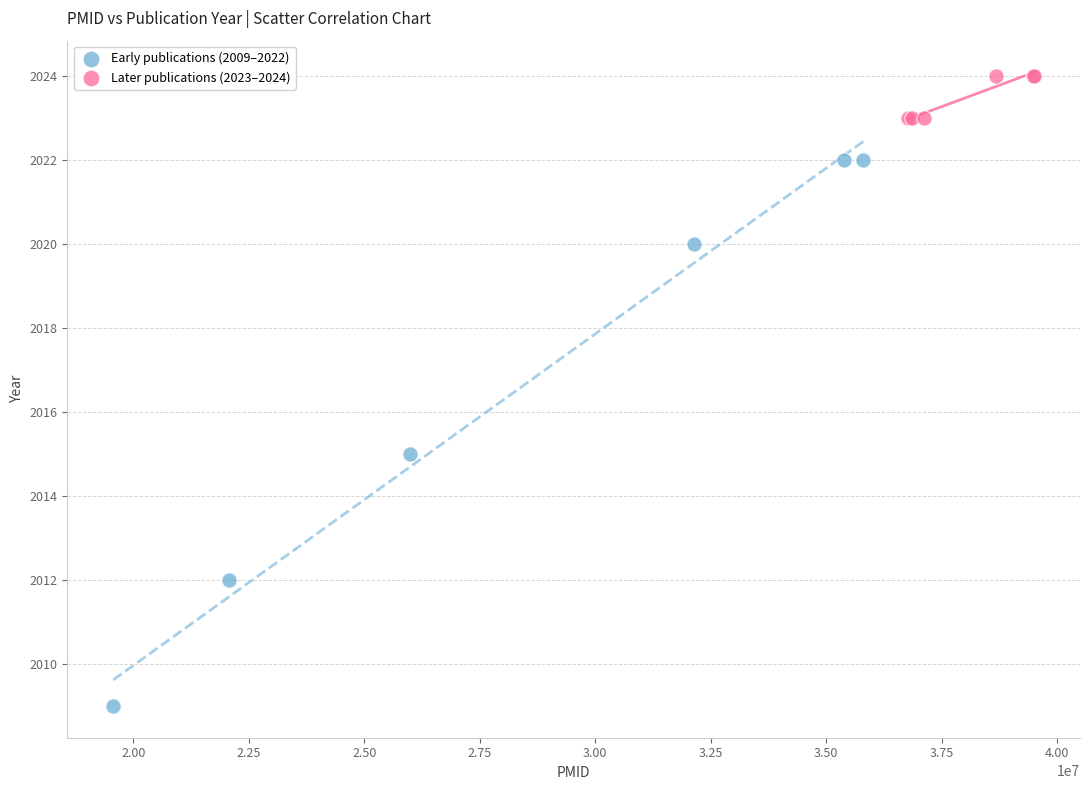

Which series contains the lowest Y value?

Early publications (2009–2022)